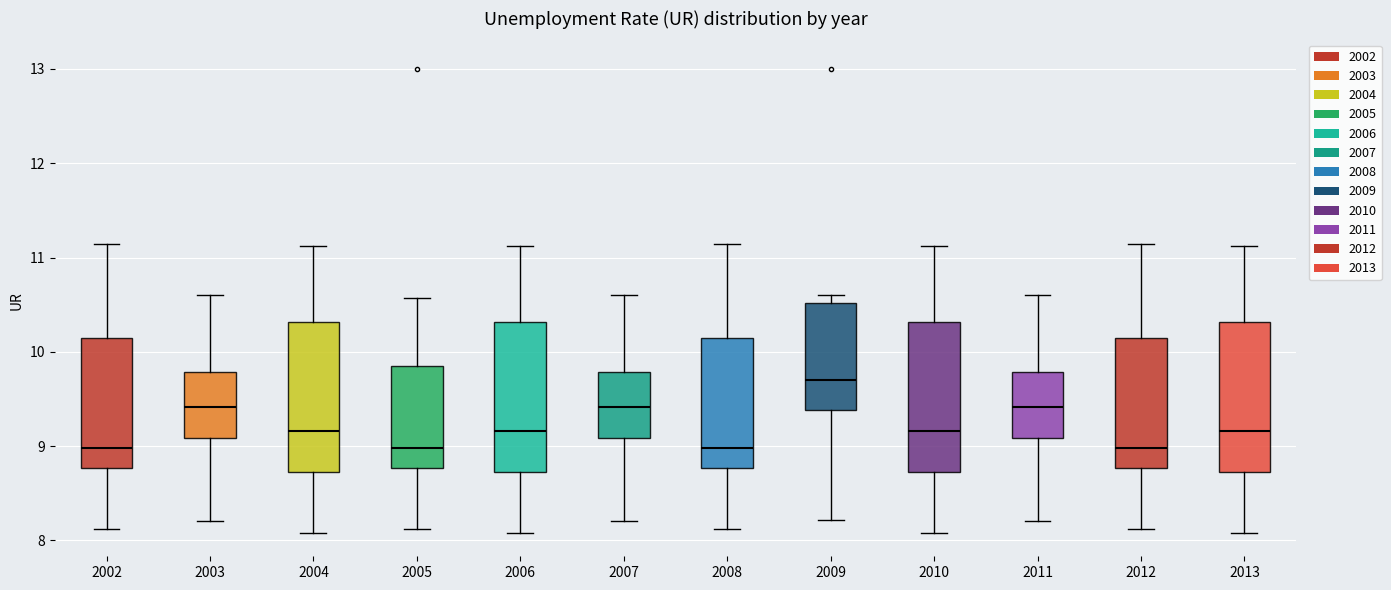

Which box's median line is the highest?

2009